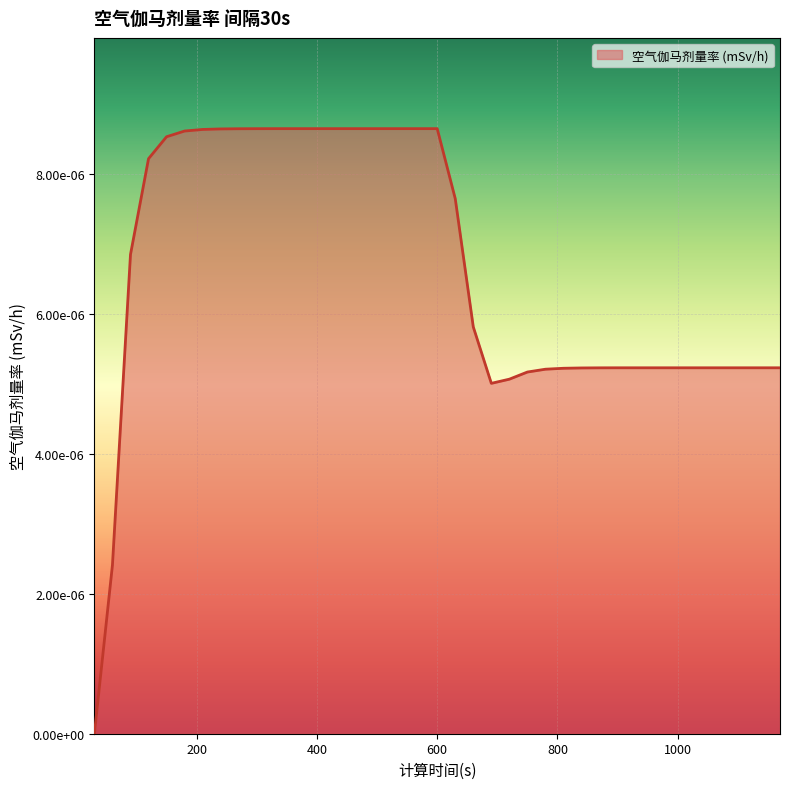

Does the chart display data point markers on the line(s)?

No